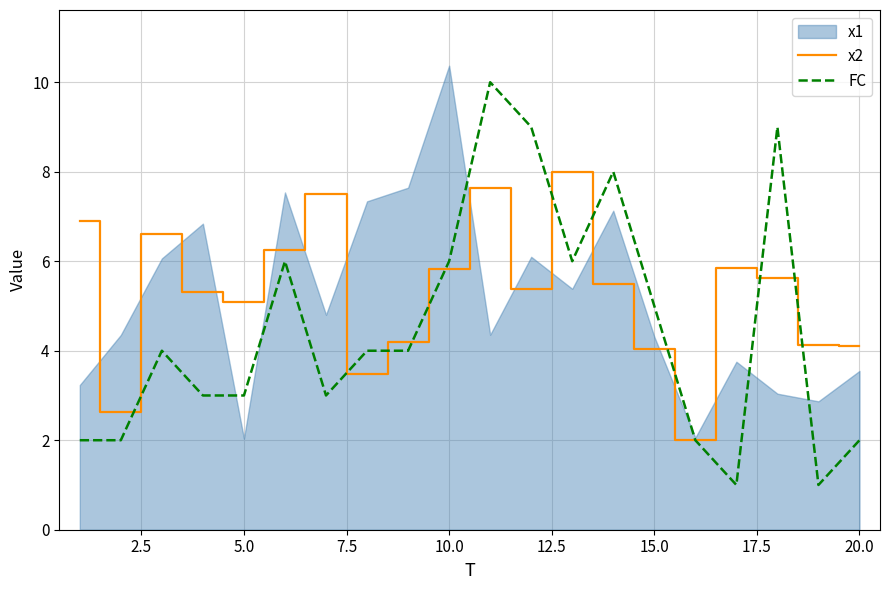

The FC series shows 1.1 at 5.0. True or false?

False